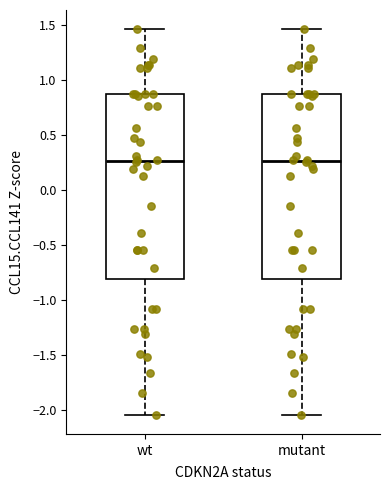

Where is the lower edge of the box for wt on the y-axis? The values are not printed on the chart, so give them approximately, as read against the axis.

-0.80